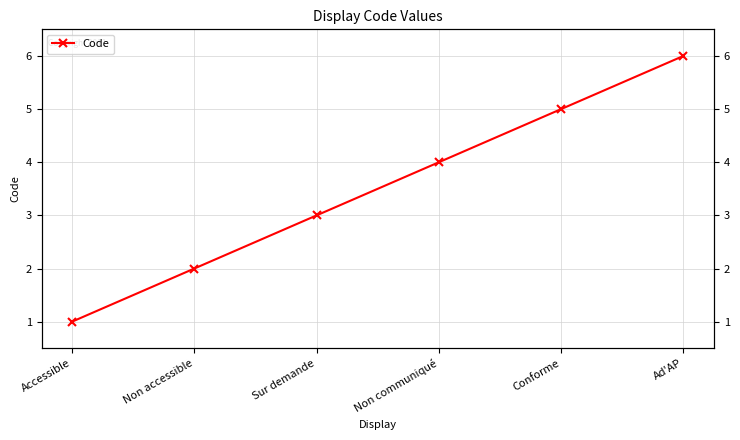

What is the change in value from Accessible to Non communiqué?

+3